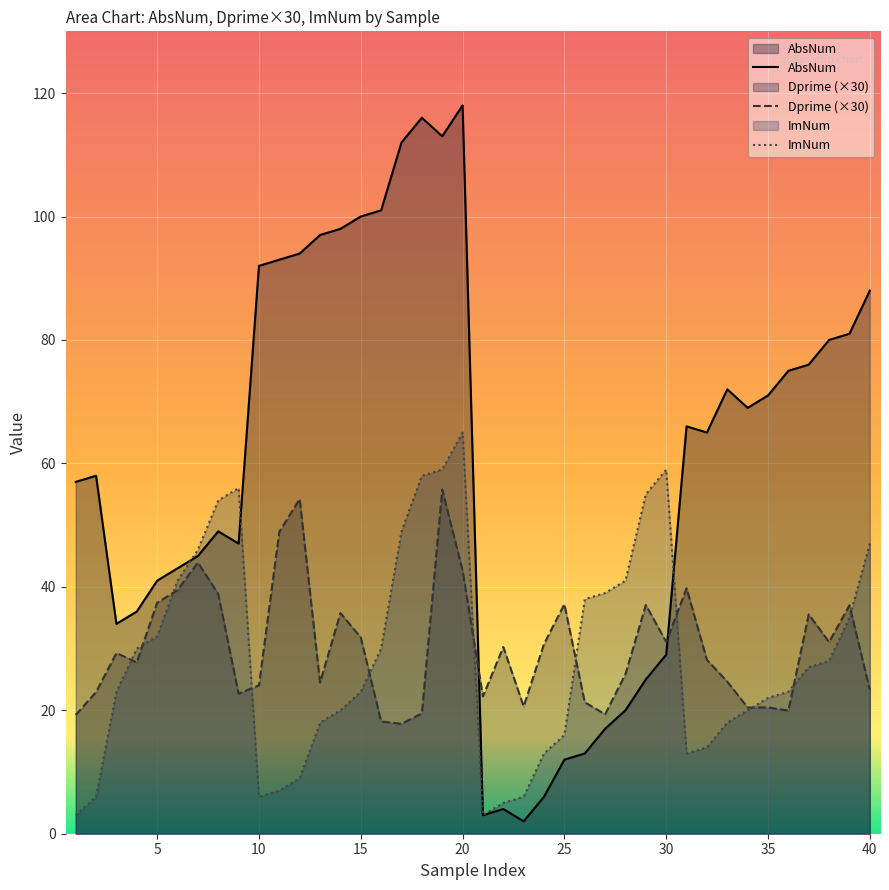

Is it true that AbsNum equals 9.8 at 5?

False